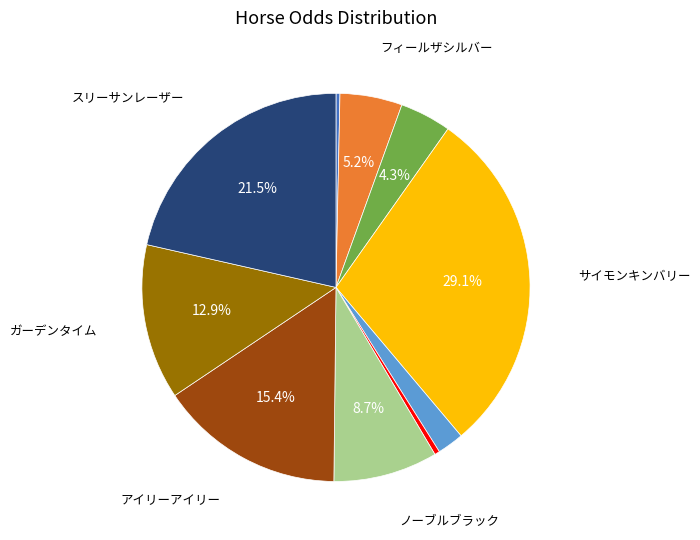

Is there a majority slice in this chart?

No